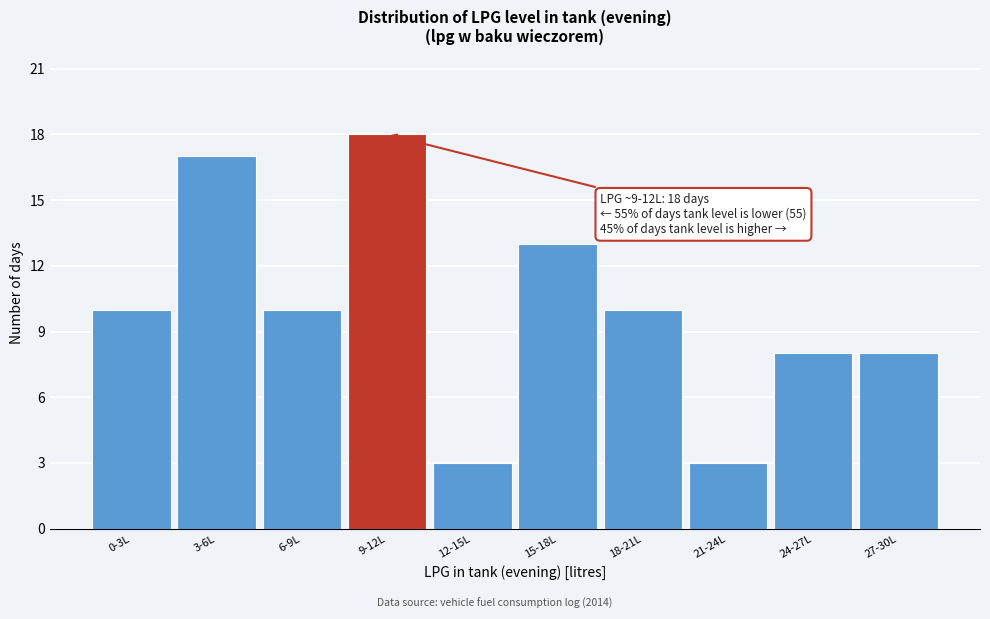

Reading left to right, transcribe all the data shown in this chart.

0-3L=10	3-6L=17	6-9L=10	9-12L=18	12-15L=3	15-18L=13	18-21L=10	21-24L=3	24-27L=8	27-30L=8